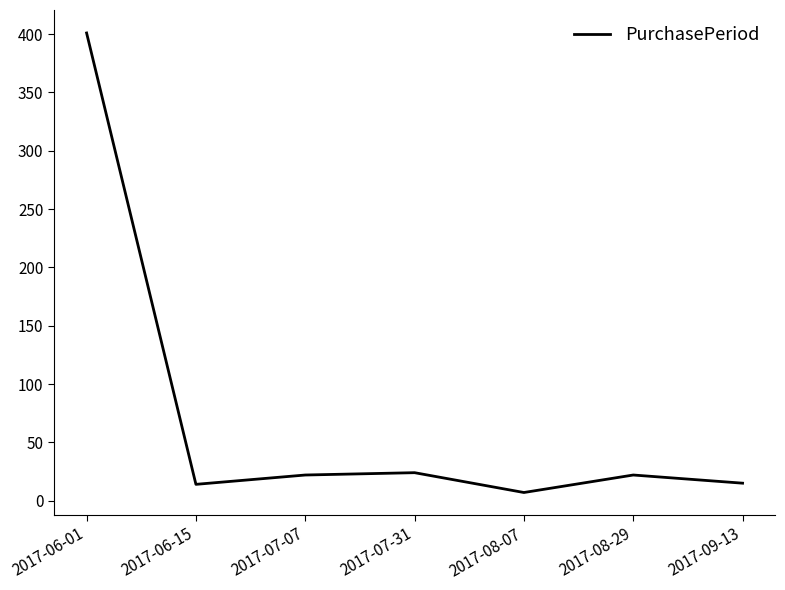

Is it true that the value at 2017-07-31 is 24?

True